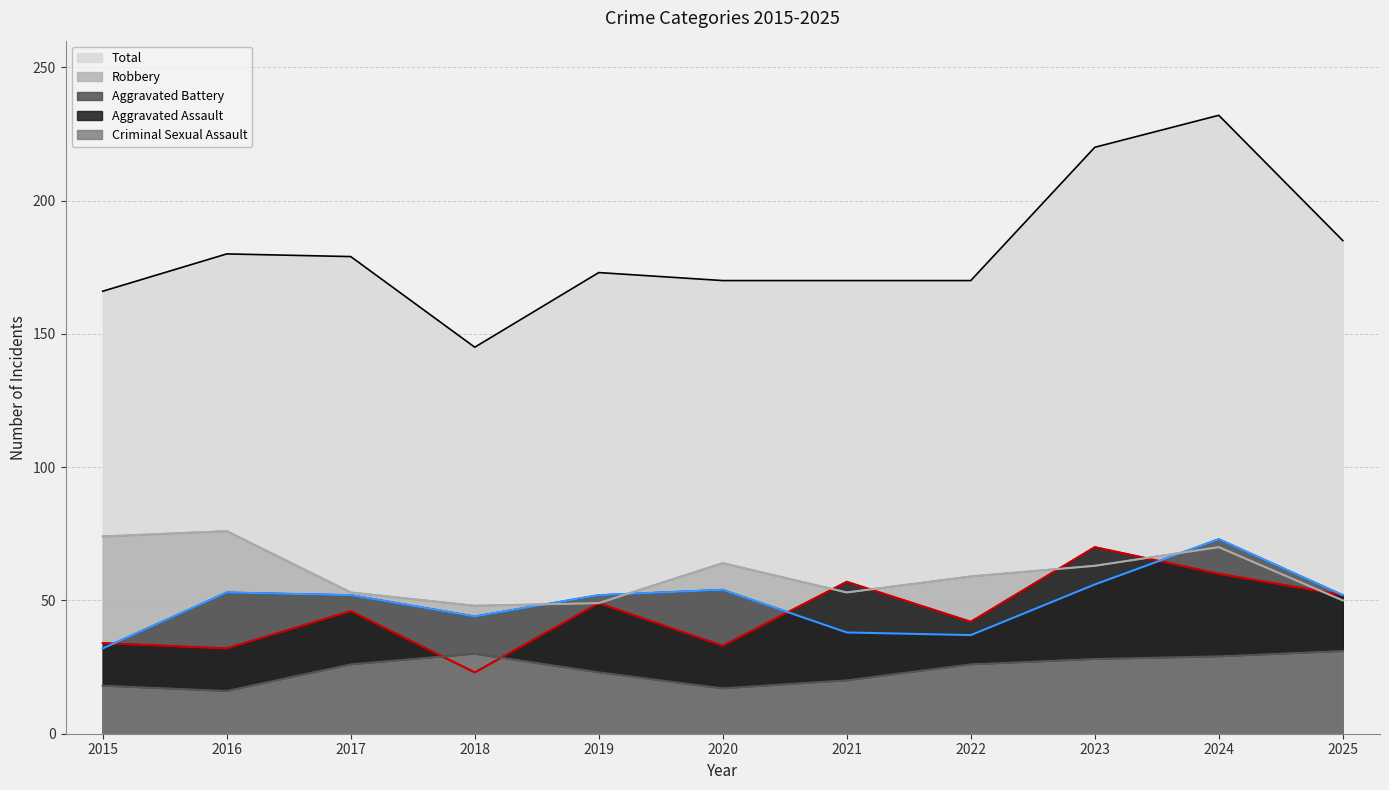

What is the sum of the Aggravated Battery values at 2015 and 2018?

76